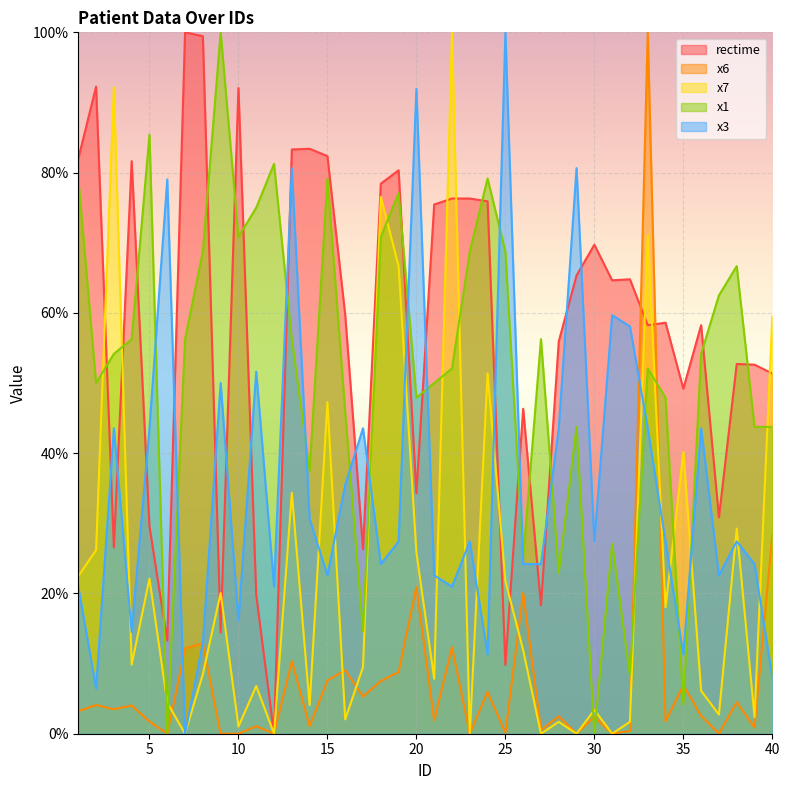

Rank the series by their maximum value, from highest to lowest.

rectime, x6, x7, x1, x3